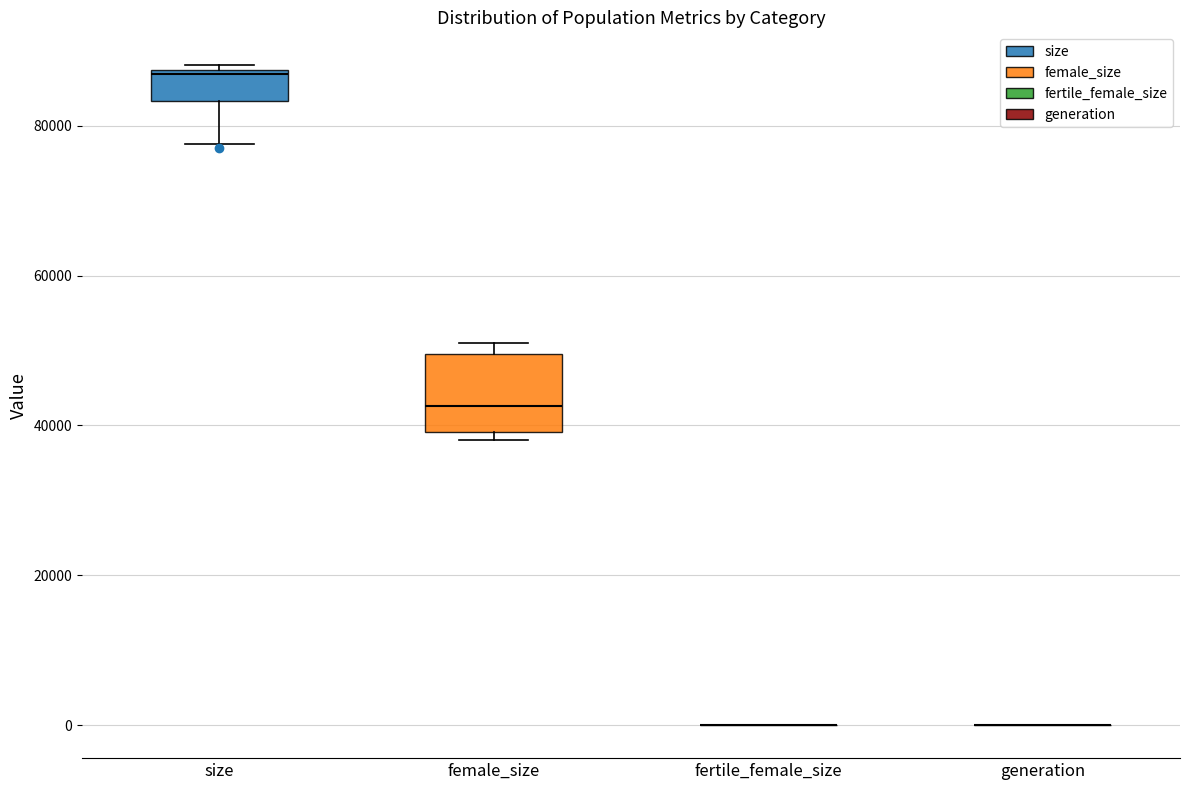

Reading left to right, transcribe this box plot: for each box, give where its median line is, the range the box spans, and where its two whiskers end, as read against the y-axis. The values are not printed on the chart, so give them approximately, as read against the axis.

size: median 86000, box 84000 to 88000, whiskers 78000 to 88000 (just above the box's upper edge)
female_size: median 42000, box 40000 to 50000, whiskers 38000 to 52000
fertile_female_size: box collapsed to a line at 0, whiskers 0 to 0
generation: box collapsed to a line at 0, whiskers 0 to 0